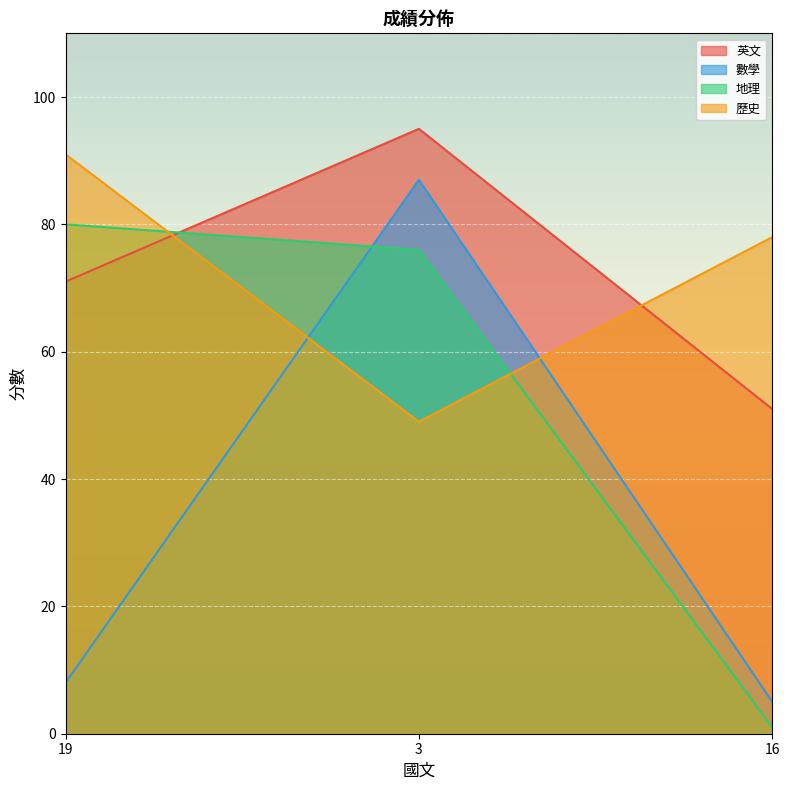

At how many categories does at least one series exceed 60?

3